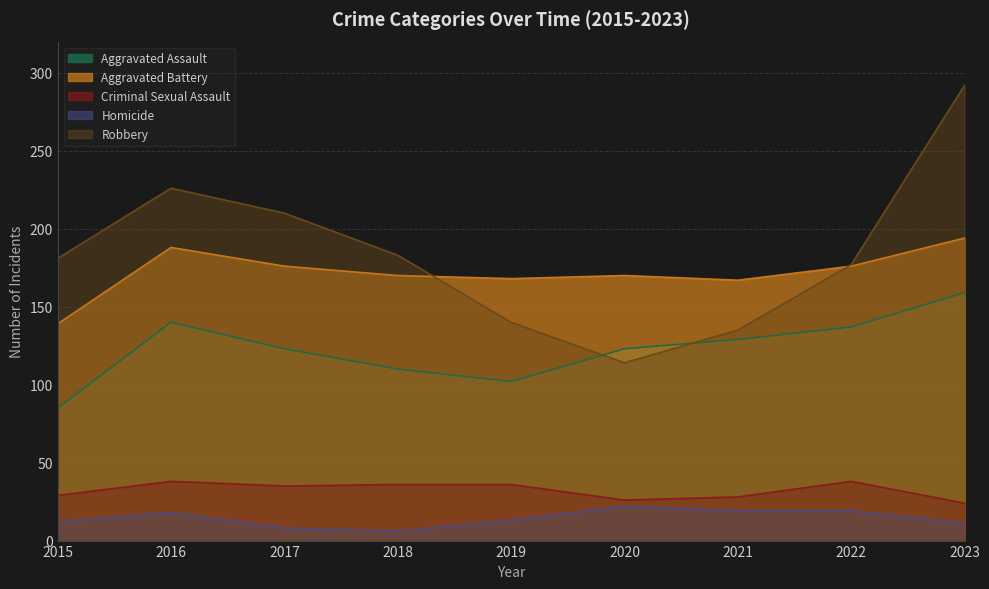

At which label does Robbery reach its peak?

2023